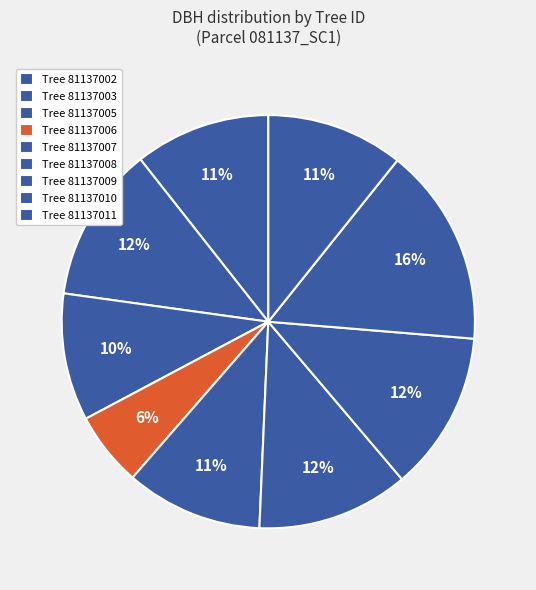

Count the number of slices in the pie.

9